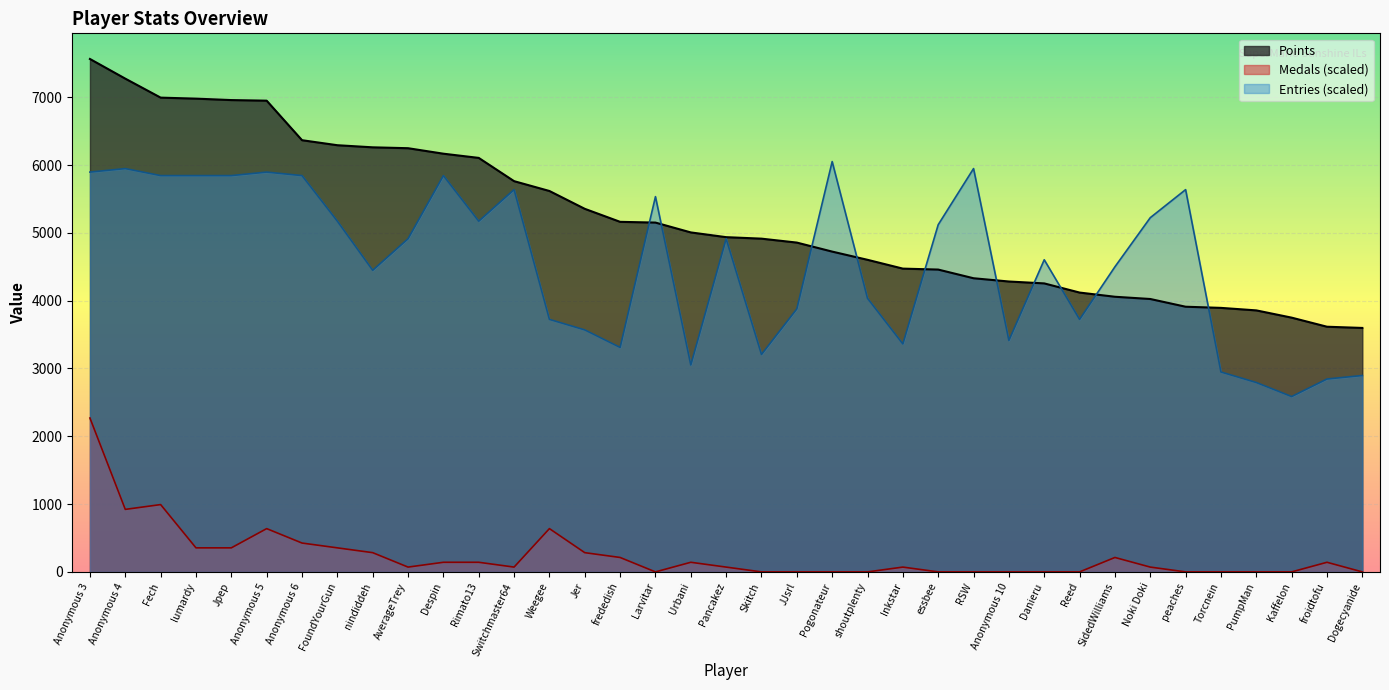

What is the label of the 9th point from the right?

Reed